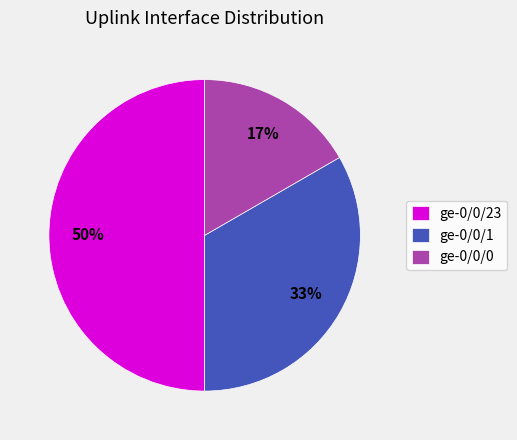

What is the smallest slice in the pie chart?

ge-0/0/0